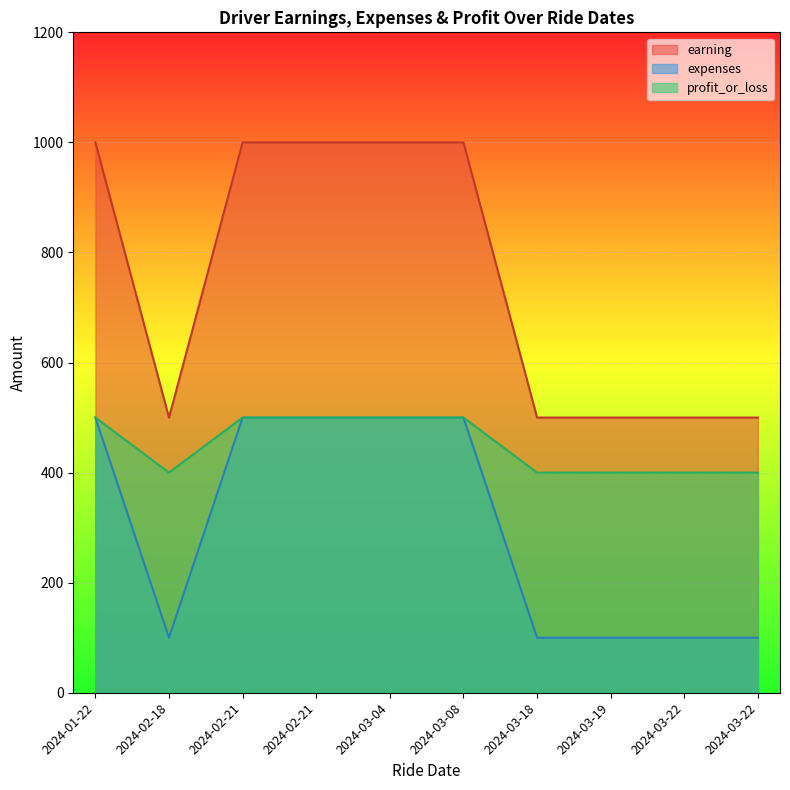

At how many categories does at least one series exceed 808?

5